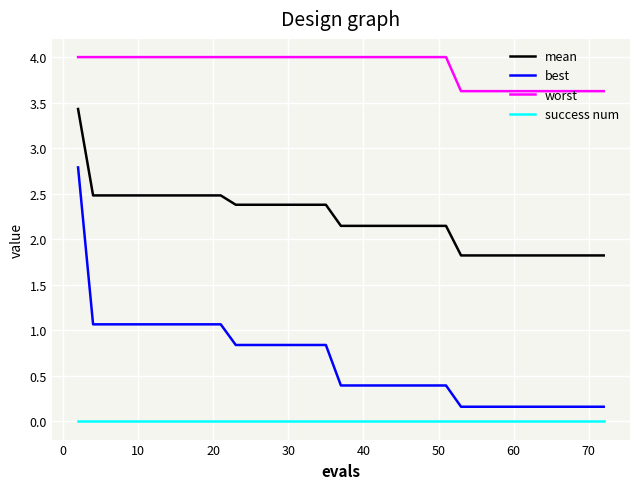

How many series are shown in this chart?

4